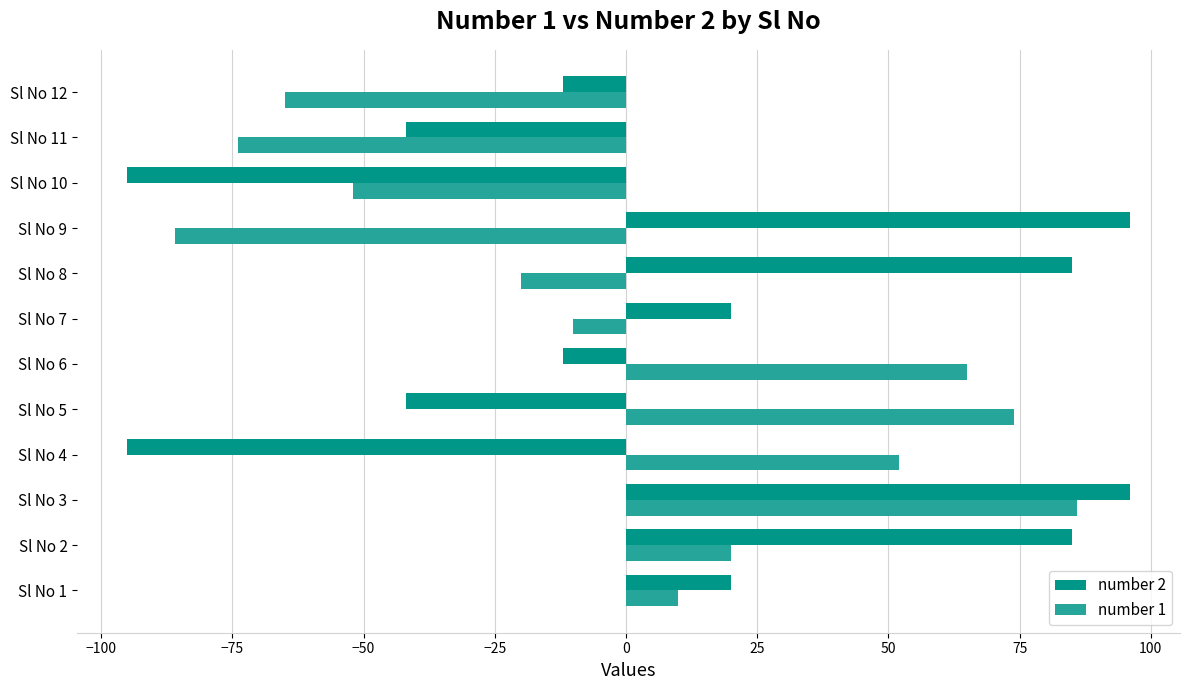

Which category has the highest value in the number 1 series?

Sl No 3